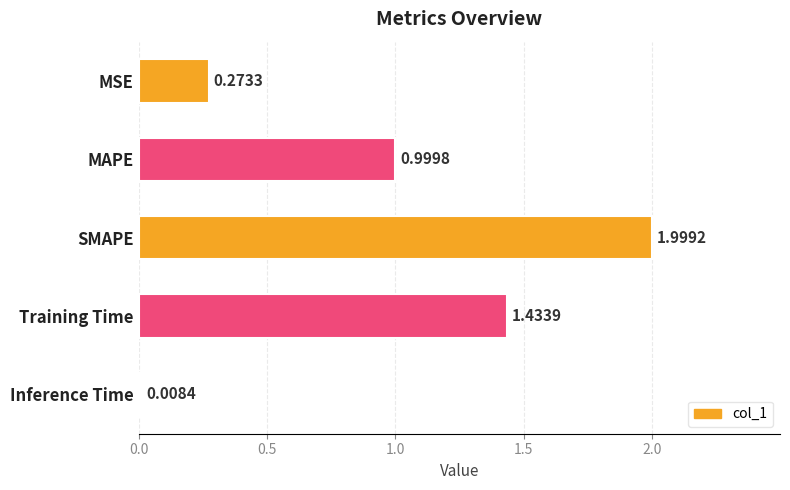

Where is the data nearest to the value 1?

MAPE